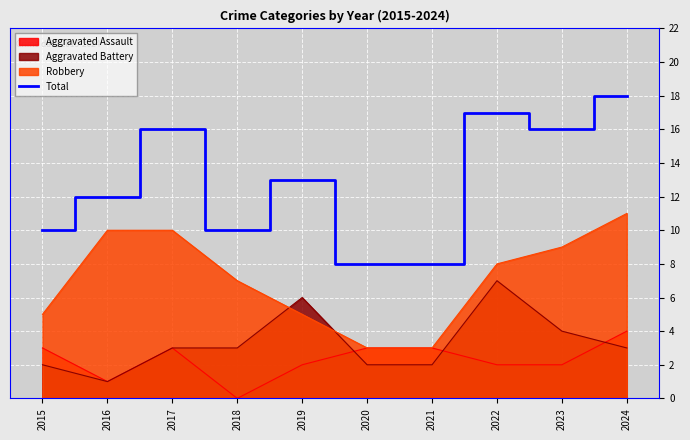

Where is the data nearest to the value 13?

2019